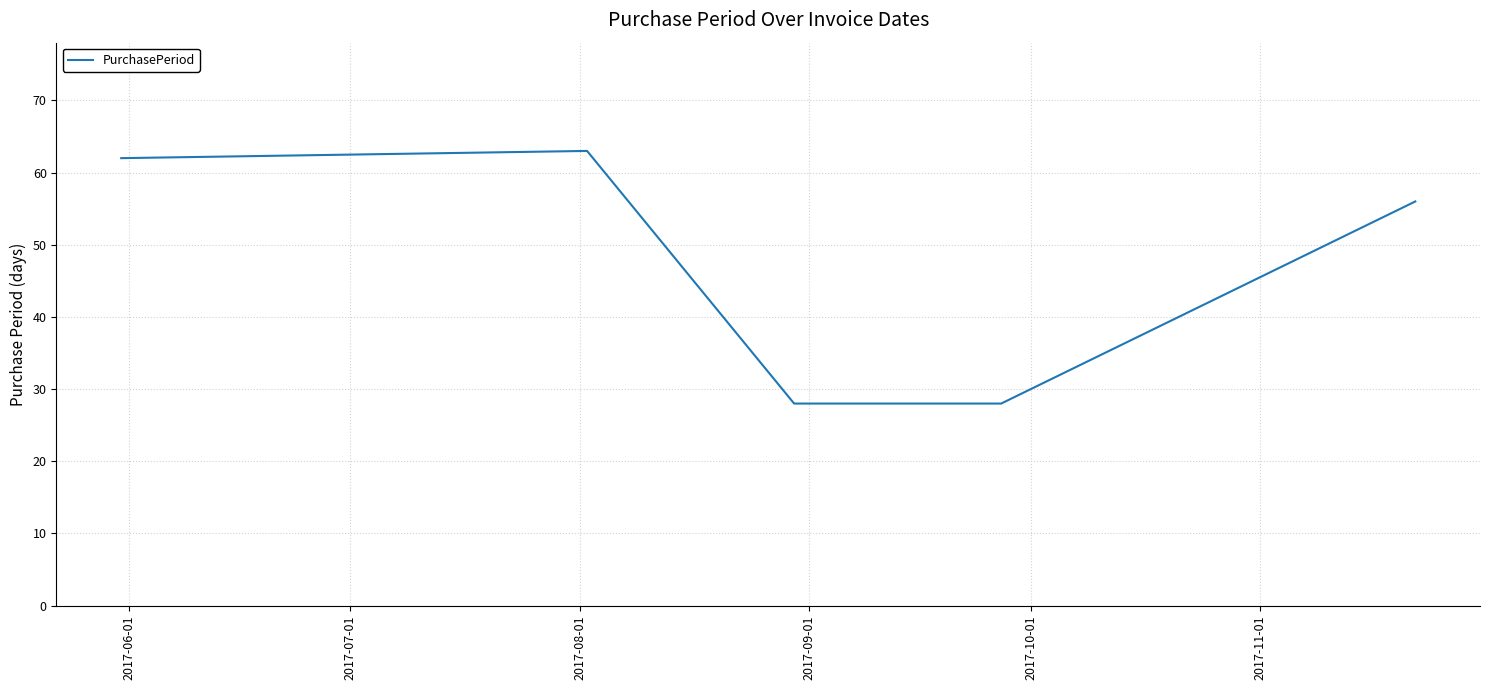

How many interior local peaks (higher than both neighbors) does the data have?

1